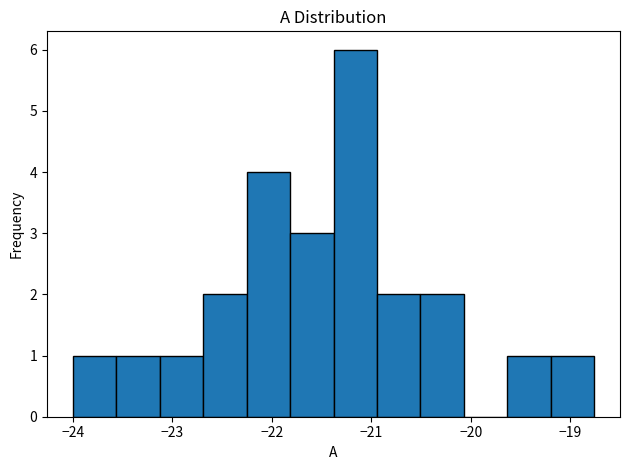

How tall is the bar that spans -21.4 to -20.9 on the x-axis? Neither the bar edges nor the heights are printed on the chart, so give them approximately, as read against the axes.

6